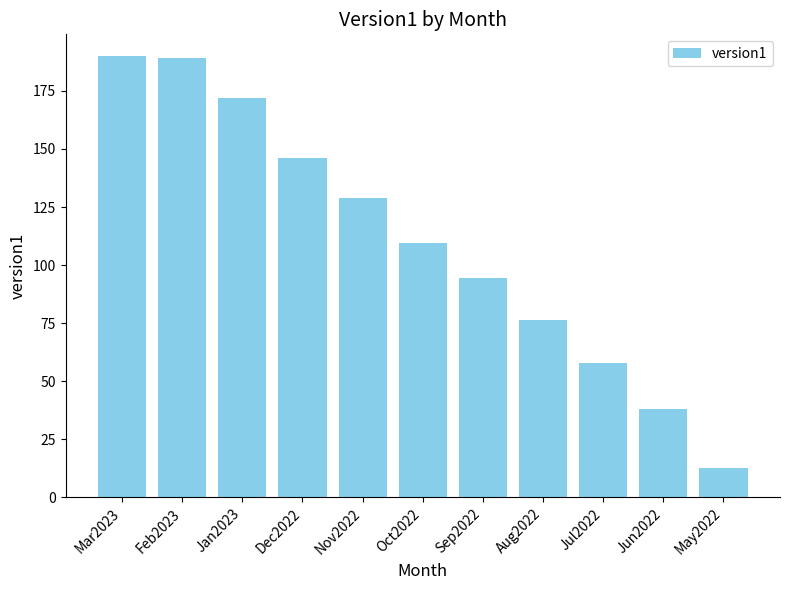

What is the ratio of the value at Feb2023 to the value at Jun2022?

5.0